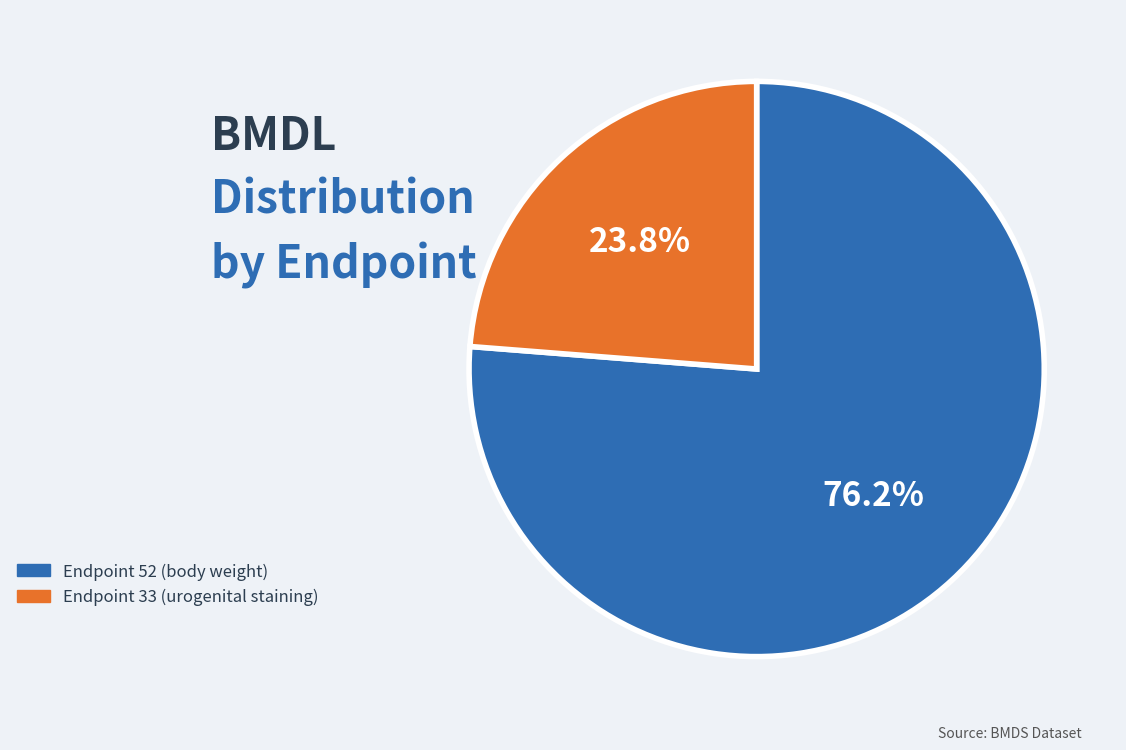

To the nearest percent, what is the difference between the Endpoint 52 (body weight) and Endpoint 33 (urogenital staining) slice percentages?

52%